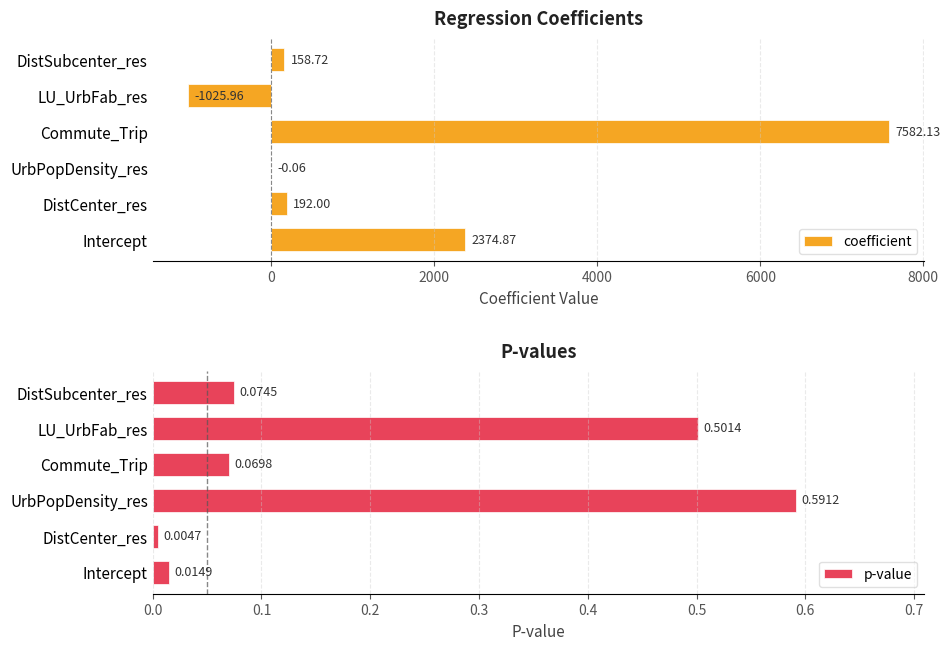

What is the sum of the coefficient values at Intercept and Commute_Trip?

9957.0